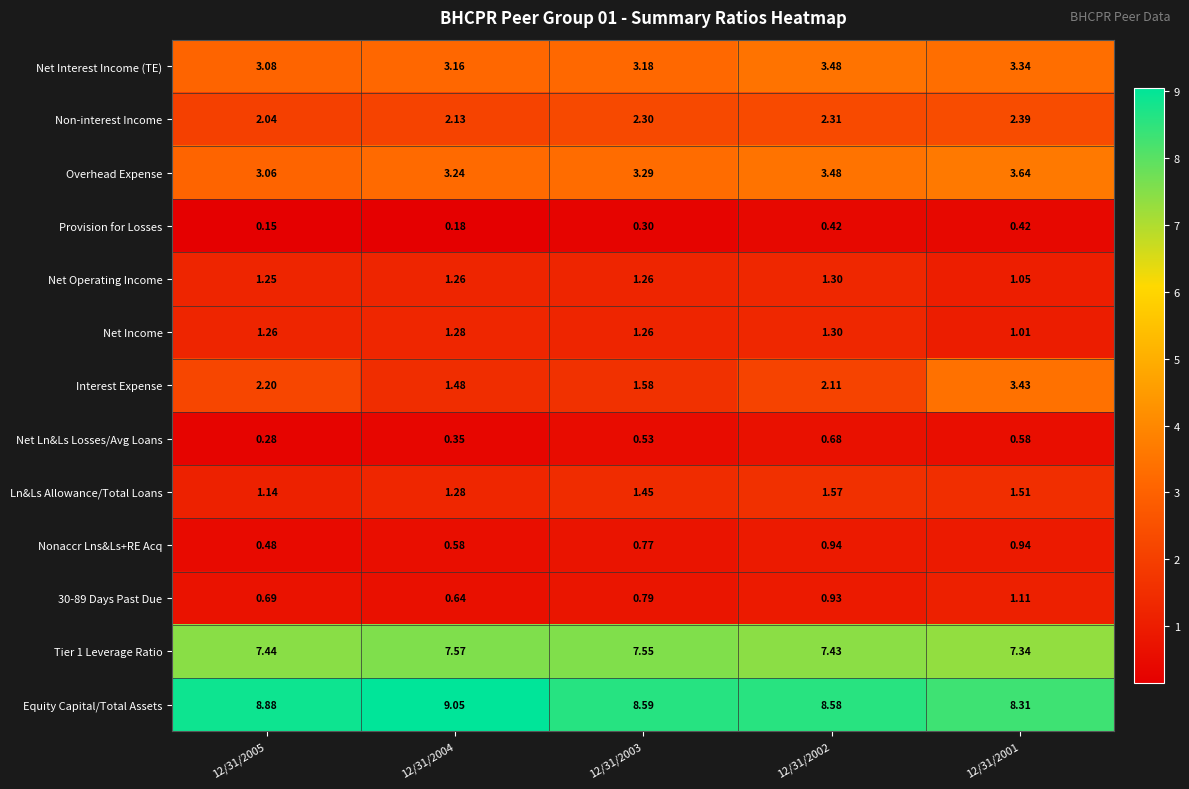

Which series has the widest spread of values?

Interest Expense